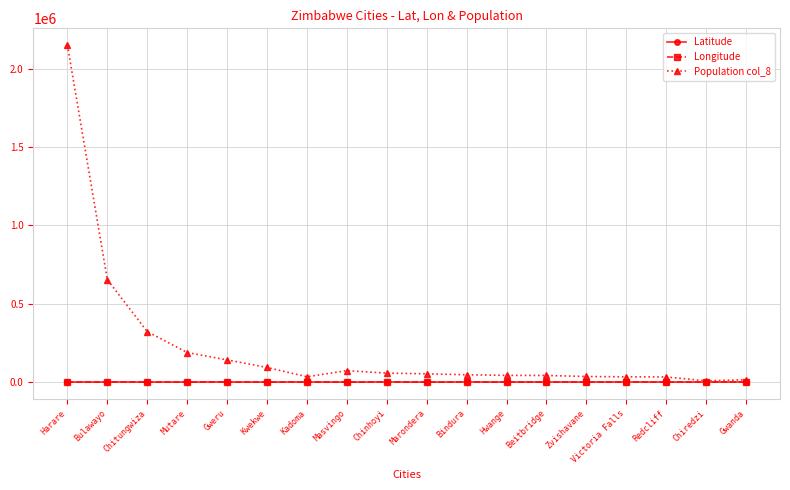

What value does the Population col_8 series have at Zvishavane?

35229.0